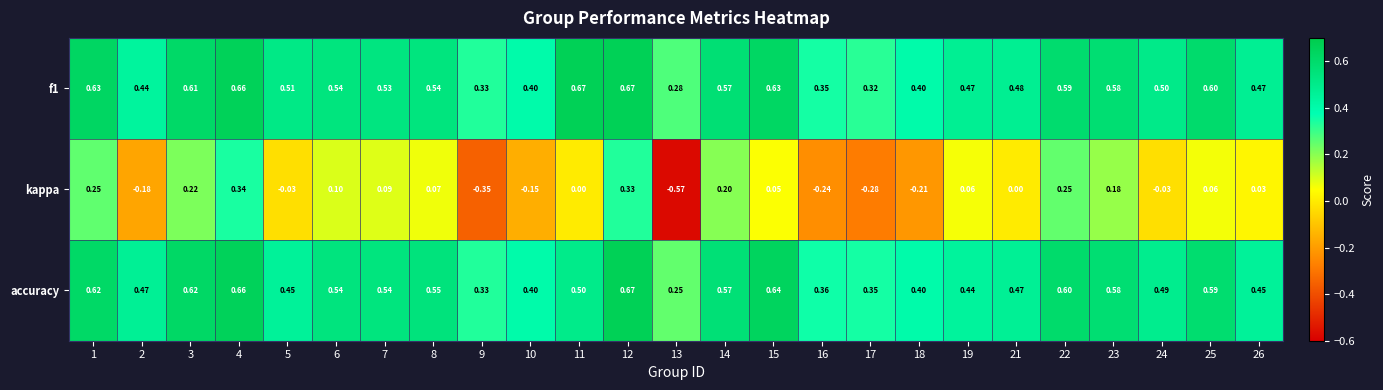

Which series changed the most between 3 and 7?

kappa